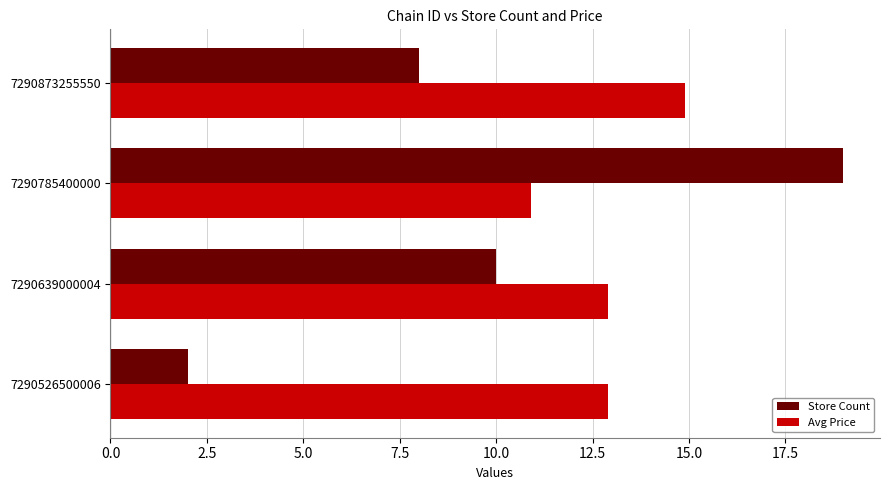

Rank the series at 7290526500006 from highest to lowest value.

Avg Price, Store Count